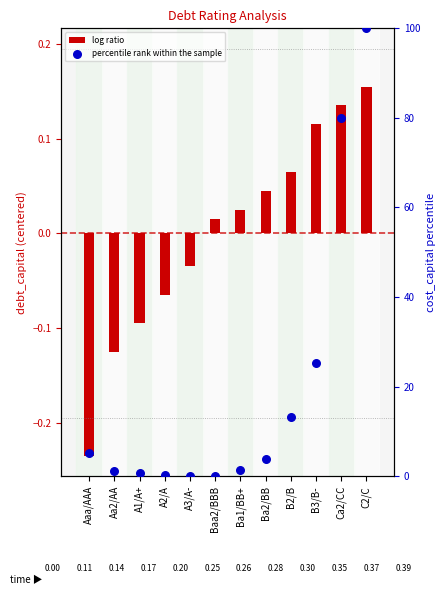

Is the value of log ratio at B2/B greater than the value of percentile rank within the sample at B2/B?

No